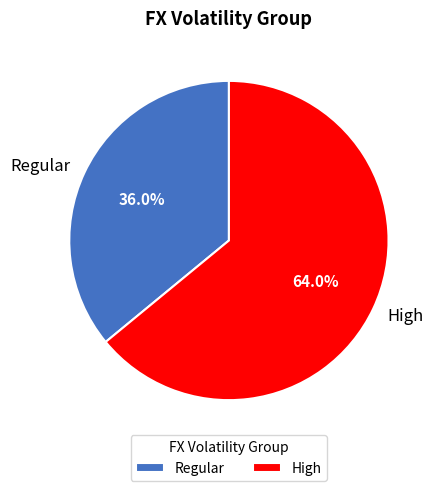

What percentage do High and Regular together represent?

100.0%